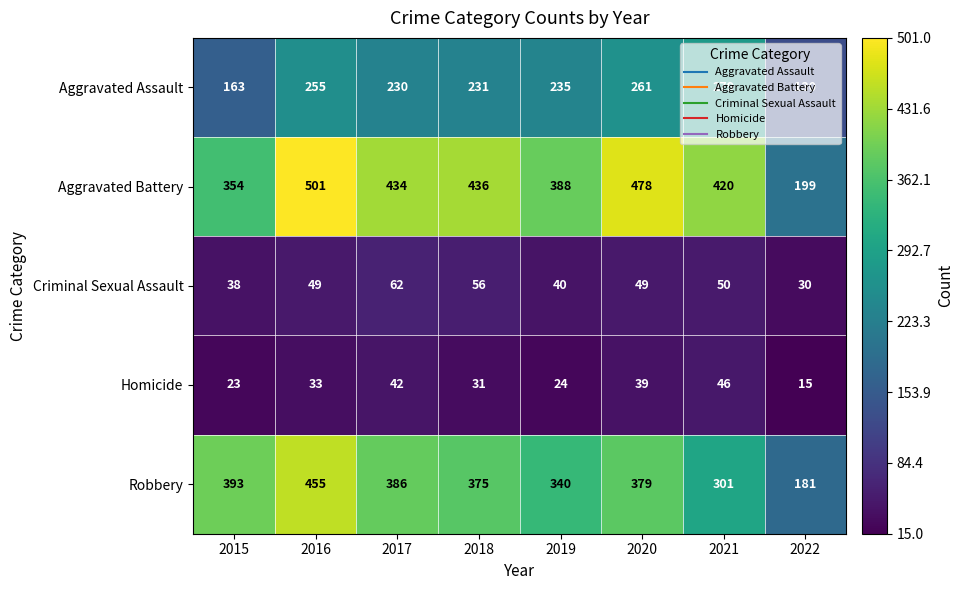

The value of Criminal Sexual Assault at 2018 is 15. True or false?

False